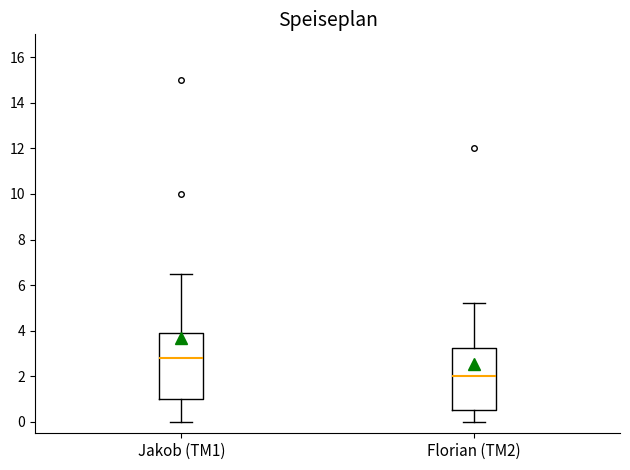

Where does the upper whisker of the box for Florian (TM2) end on the y-axis? The values are not printed on the chart, so give them approximately, as read against the axis.

5.2